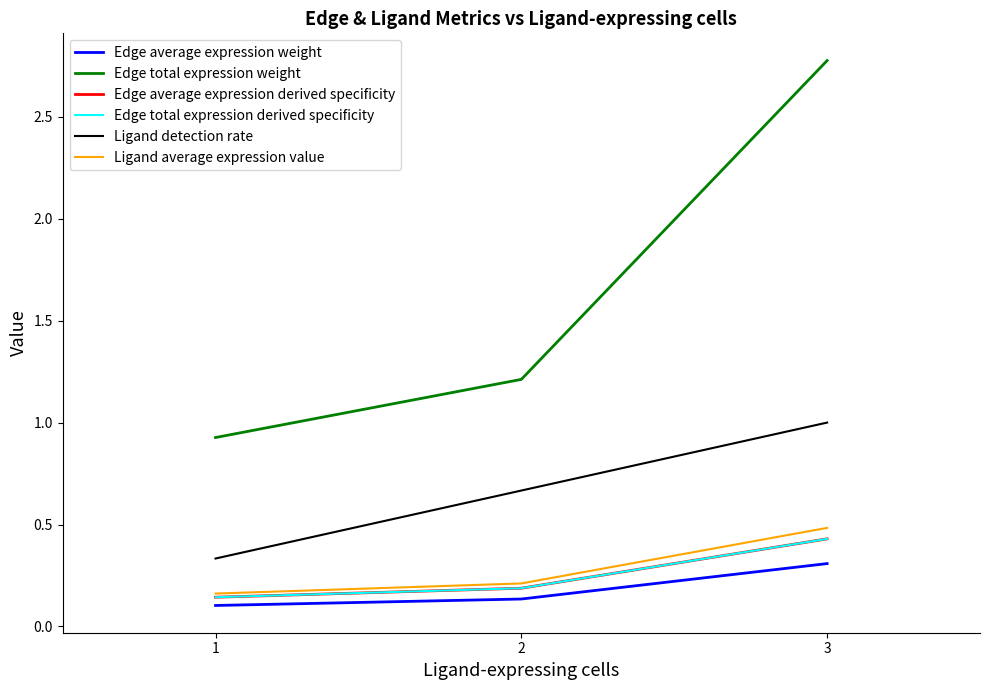

At 2, list the series in order from largest to smallest.

Edge total expression weight, Ligand detection rate, Ligand average expression value, Edge average expression derived specificity, Edge total expression derived specificity, Edge average expression weight